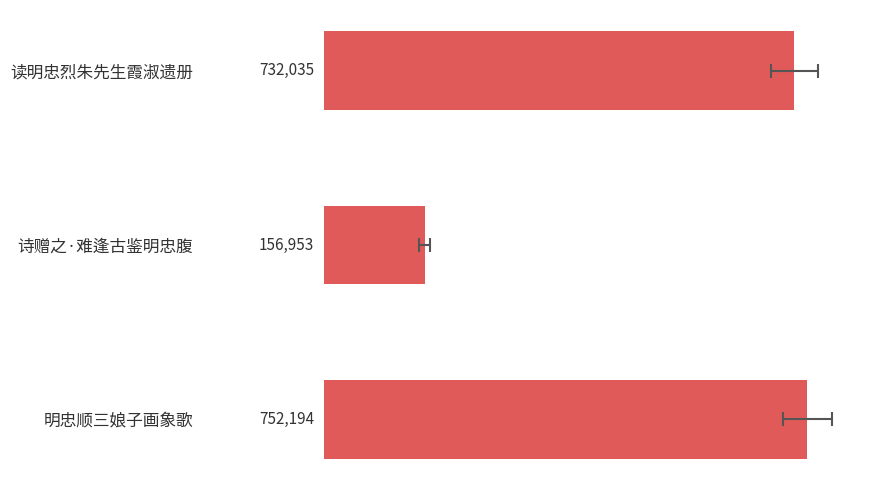

True or false: the data shows 385076 at 读明忠烈朱先生霞淑遗册.

False